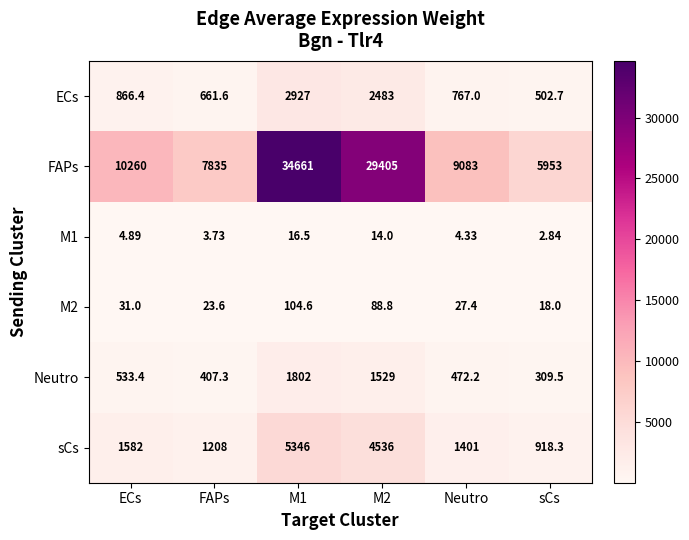

Which series changed the most between M1 and M2?

FAPs